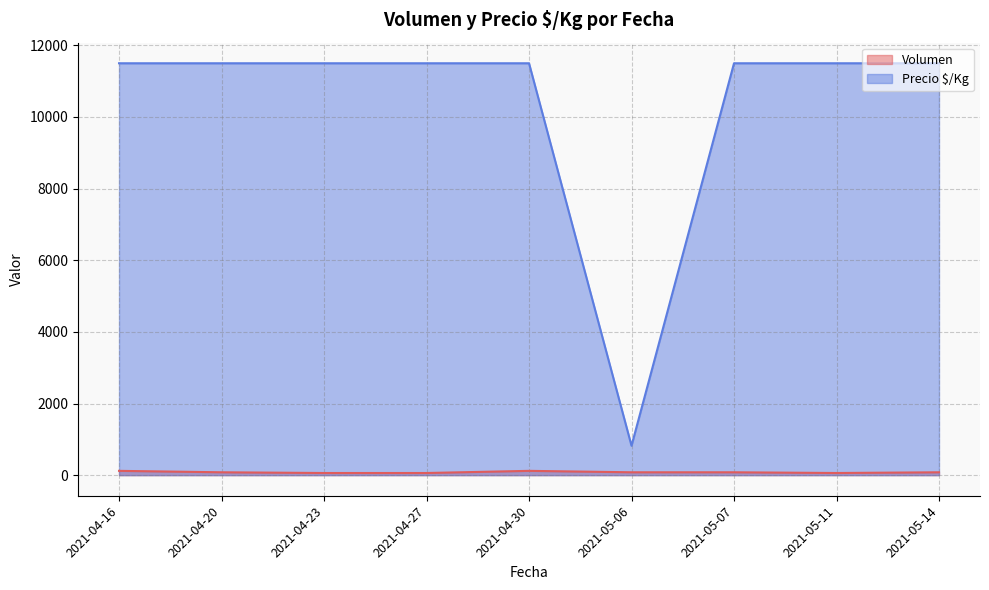

True or false: Volumen and Precio $/Kg intersect in this chart.

False